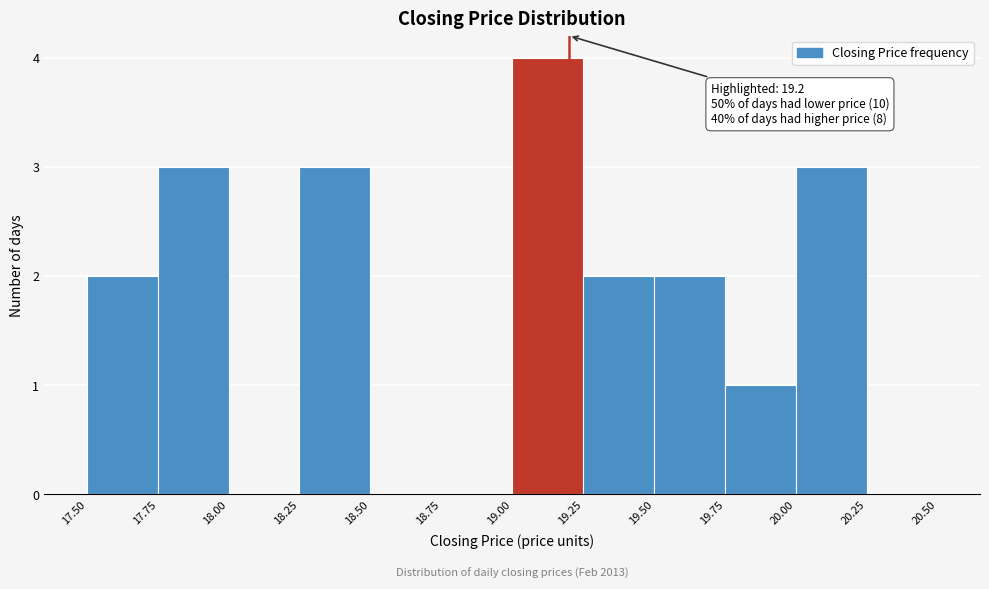

Over which range of the x-axis is the bar tallest?

19.00 to 19.25